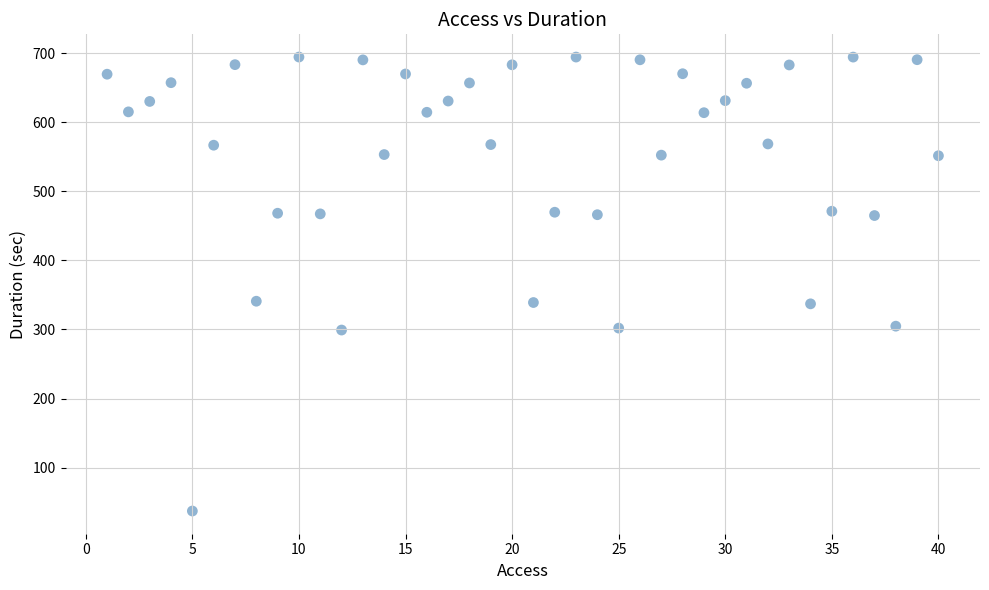

What is the range of Y values (max minus min)?

657.0